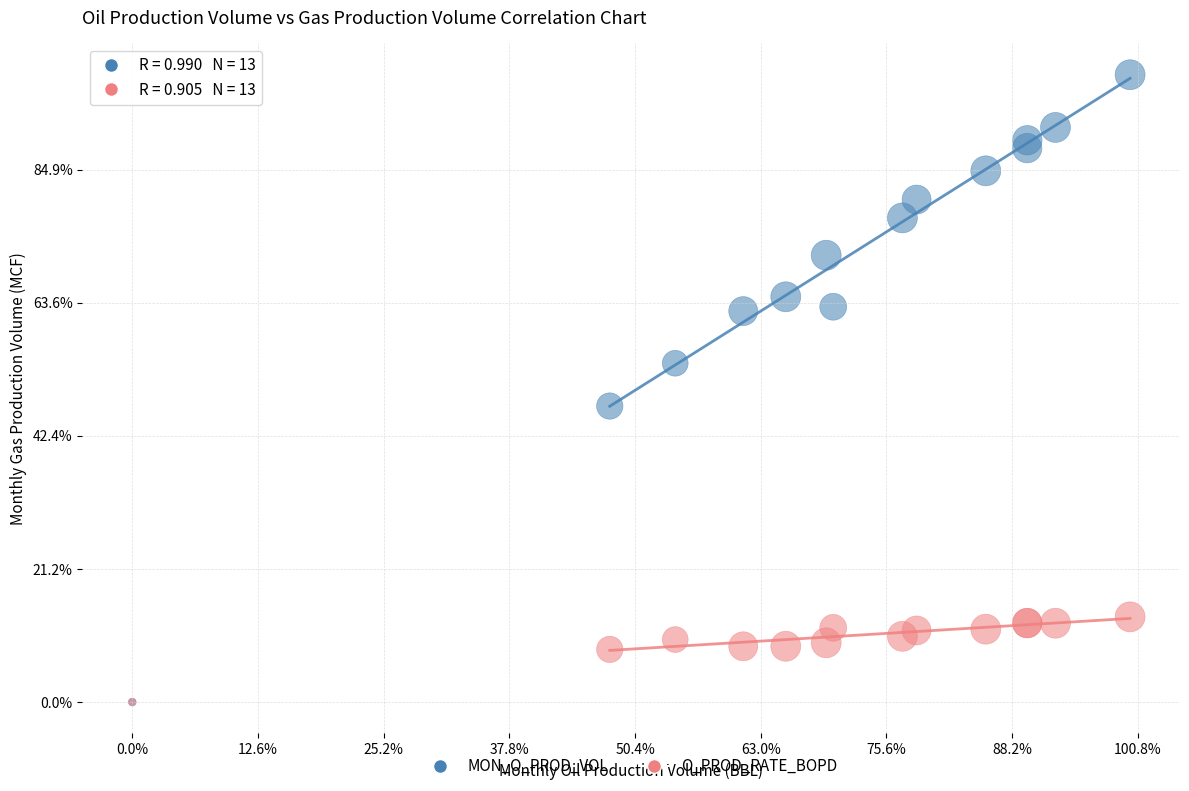

Which series reaches the maximum Y coordinate?

MON_O_PROD_VOL